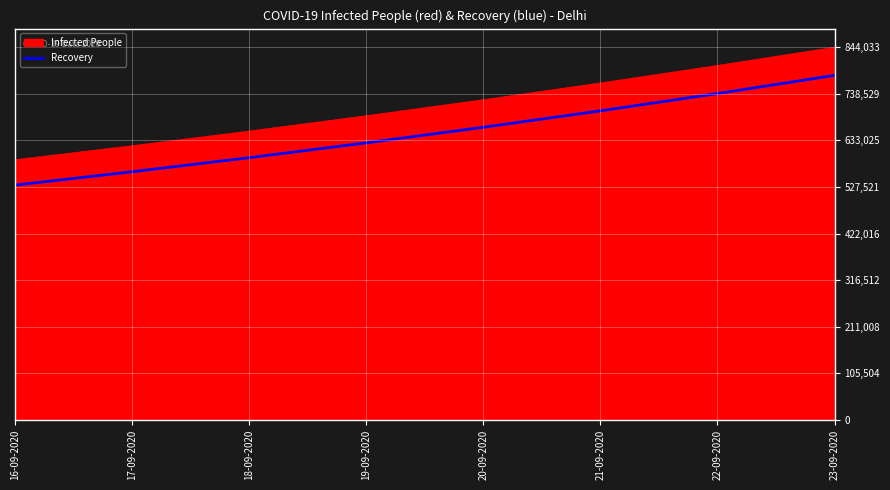

True or false: Recovery and Infected People cross at least once.

False